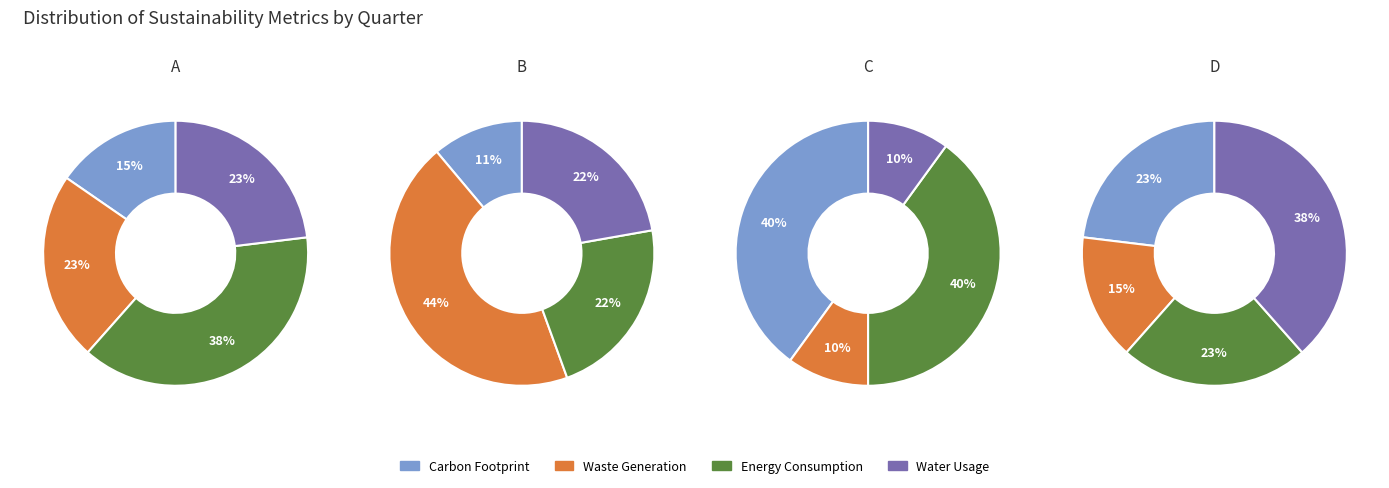

Combined, what portion of the pie is 3 and 4?

53.3%